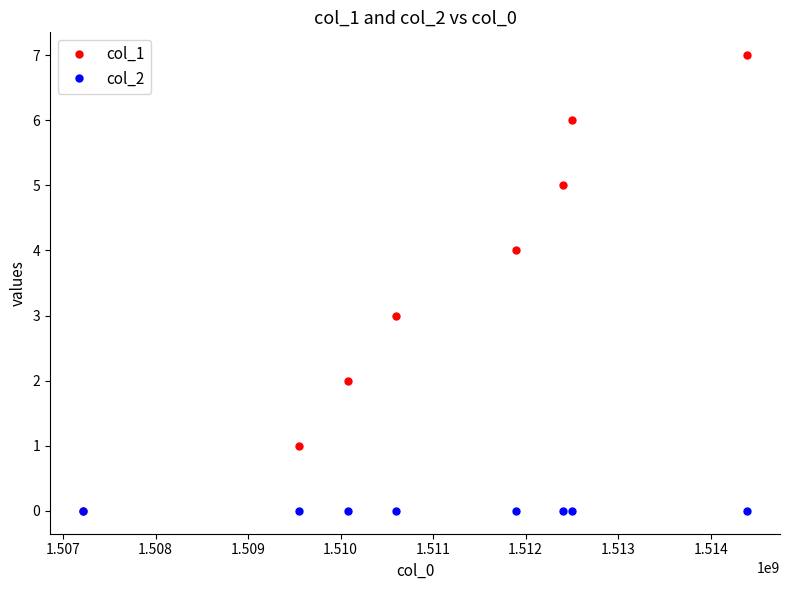

What is the greatest value displayed?

7